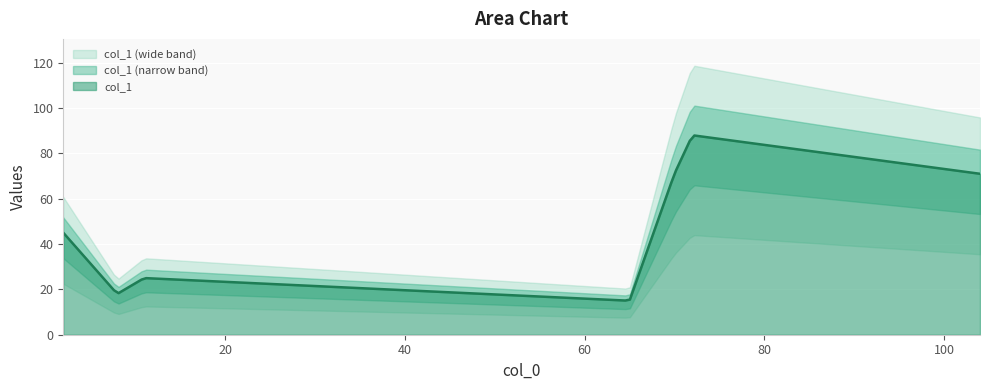

What position from the left is 8?

5